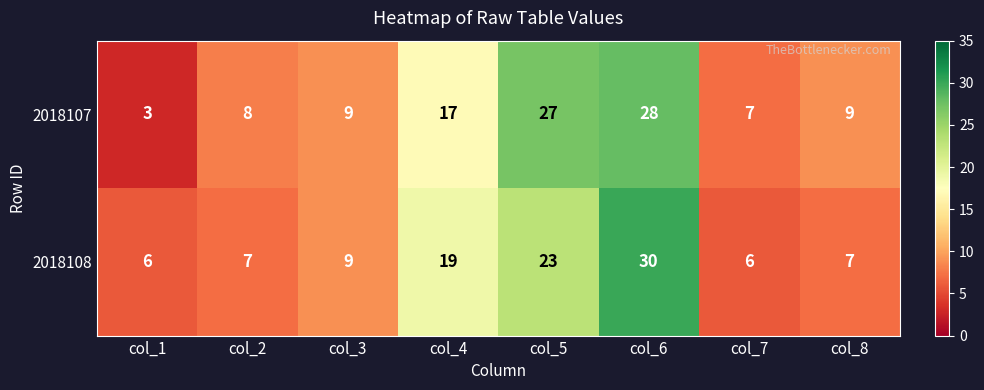

Rank the series by their maximum value, from lowest to highest.

2018107, 2018108